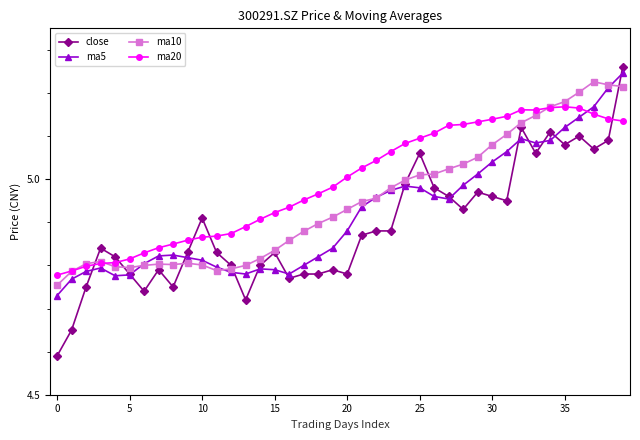

True or false: ma20 and ma5 intersect in this chart.

True